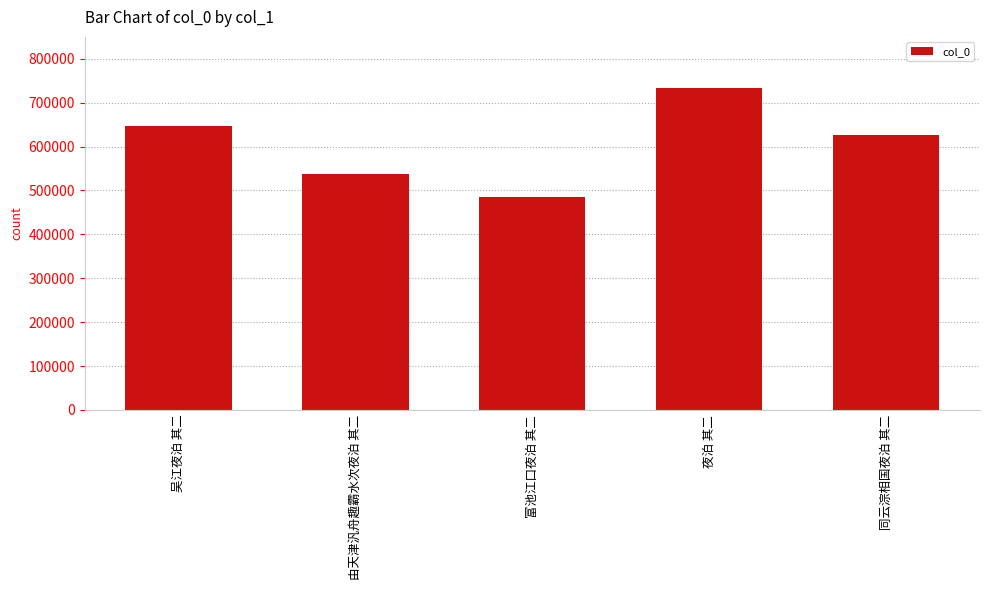

Between 吴江夜泊 其二 and 夜泊 其二, which is larger?

夜泊 其二